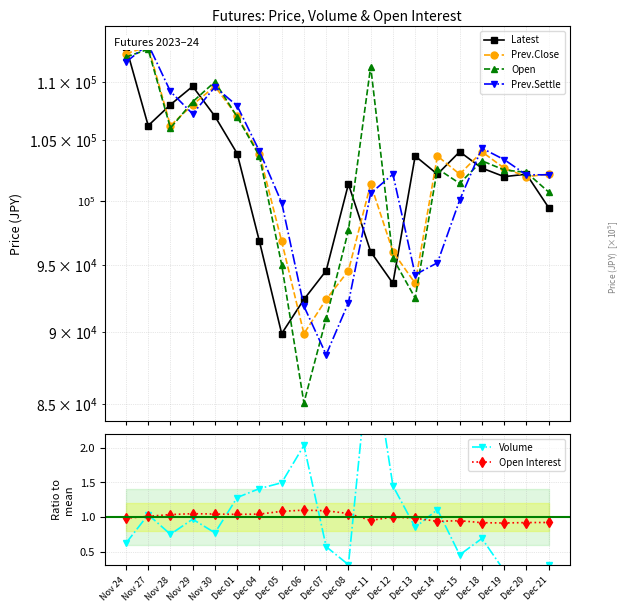

The Volume series shows 0.1 at Dec 20. True or false?

True